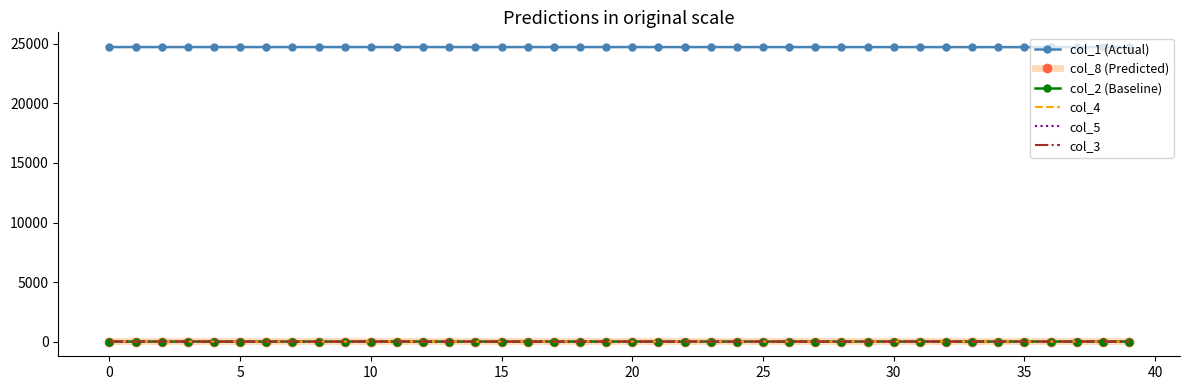

True or false: col_1 (Actual) and col_5 intersect in this chart.

False